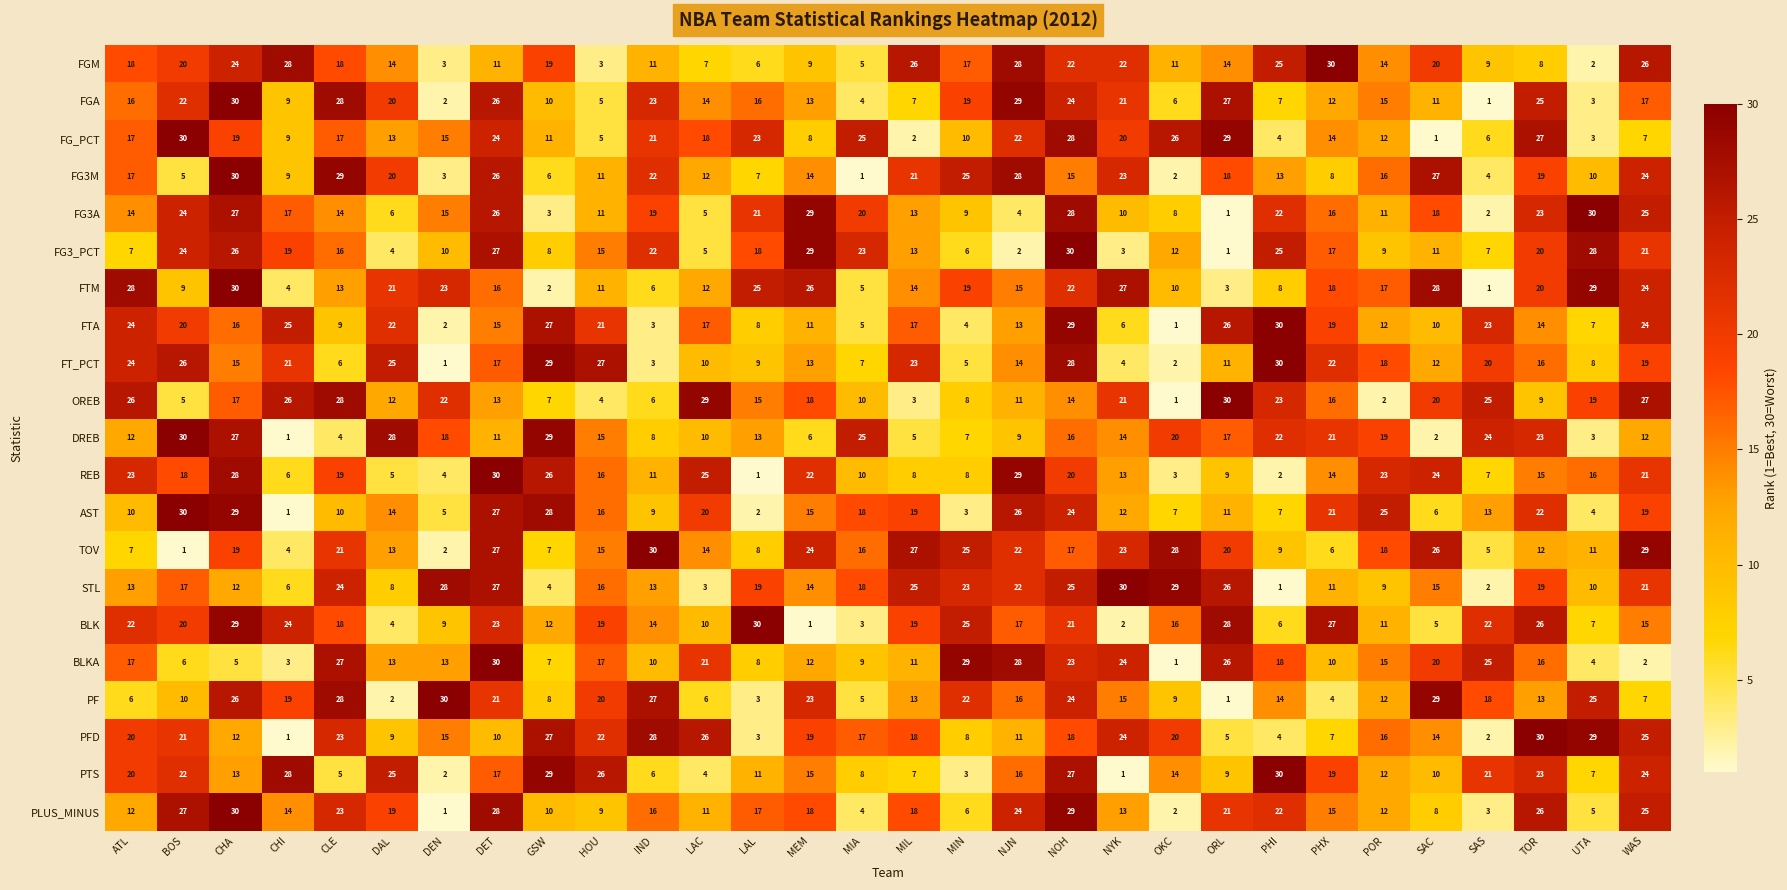

Read the FT_PCT value at MEM, to the nearest 5.

15